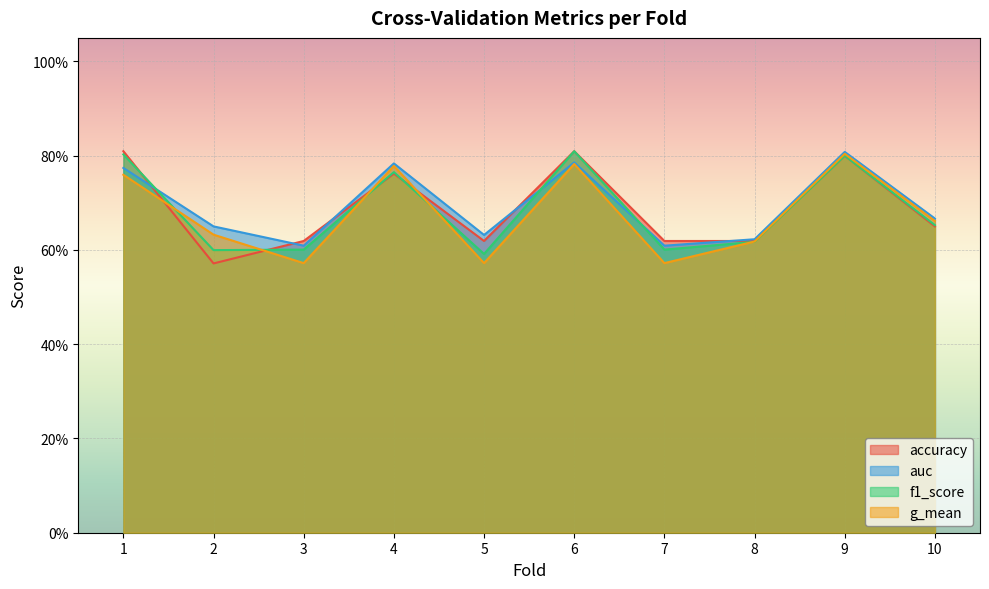

Rank the series by their average value, from highest to lowest.

auc, accuracy, f1_score, g_mean